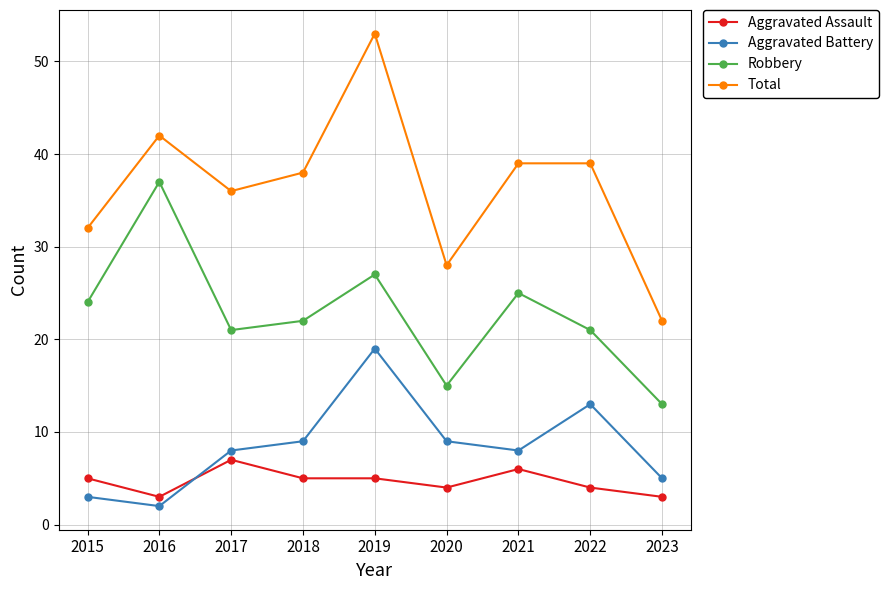

Where is Robbery nearest to the value 25?

2021